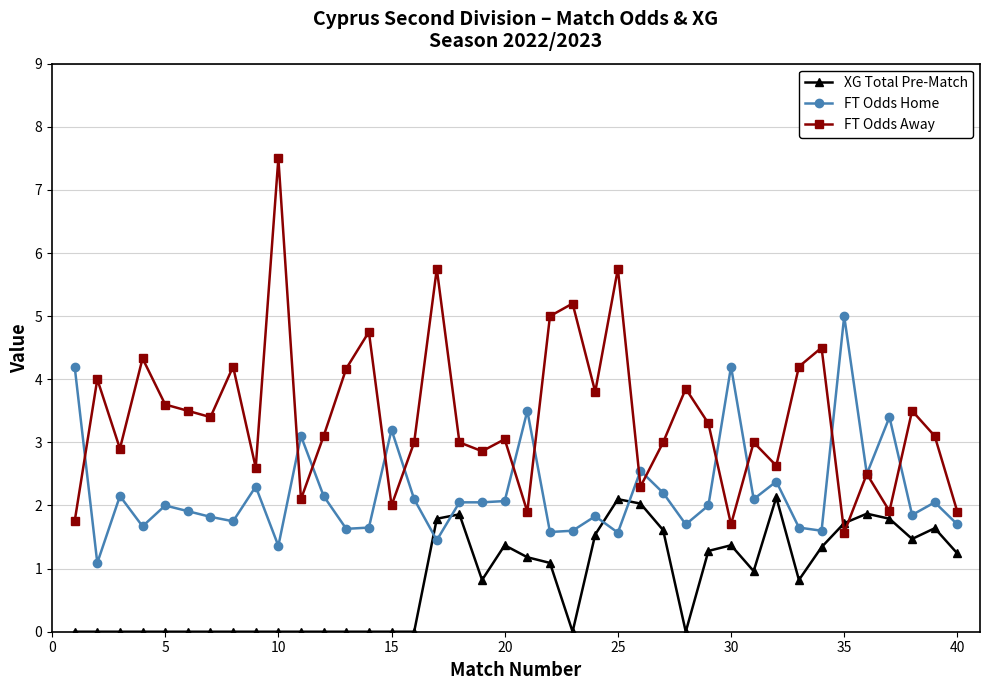

True or false: FT Odds Home has more than 0 points higher than both neighbors.

True